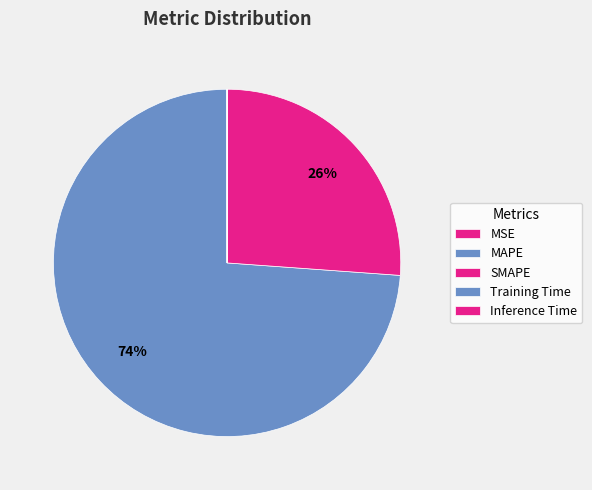

Which category has the biggest portion of the pie?

MAPE